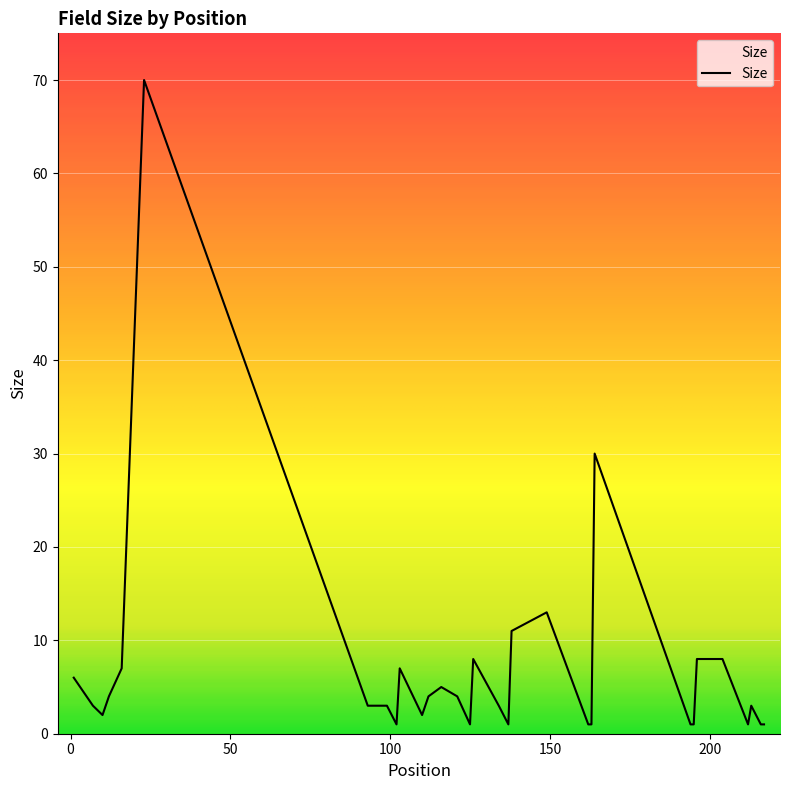

What is the sum of all values?

217